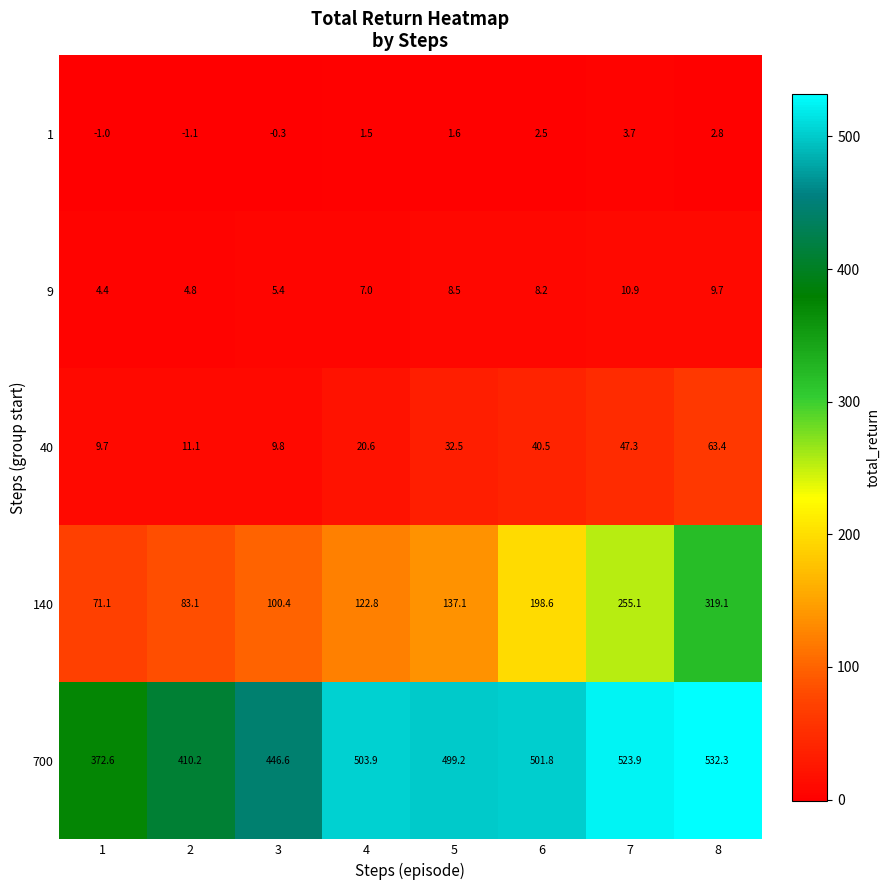

What is the difference between the second highest and minimum values in the 700 series?

151.3